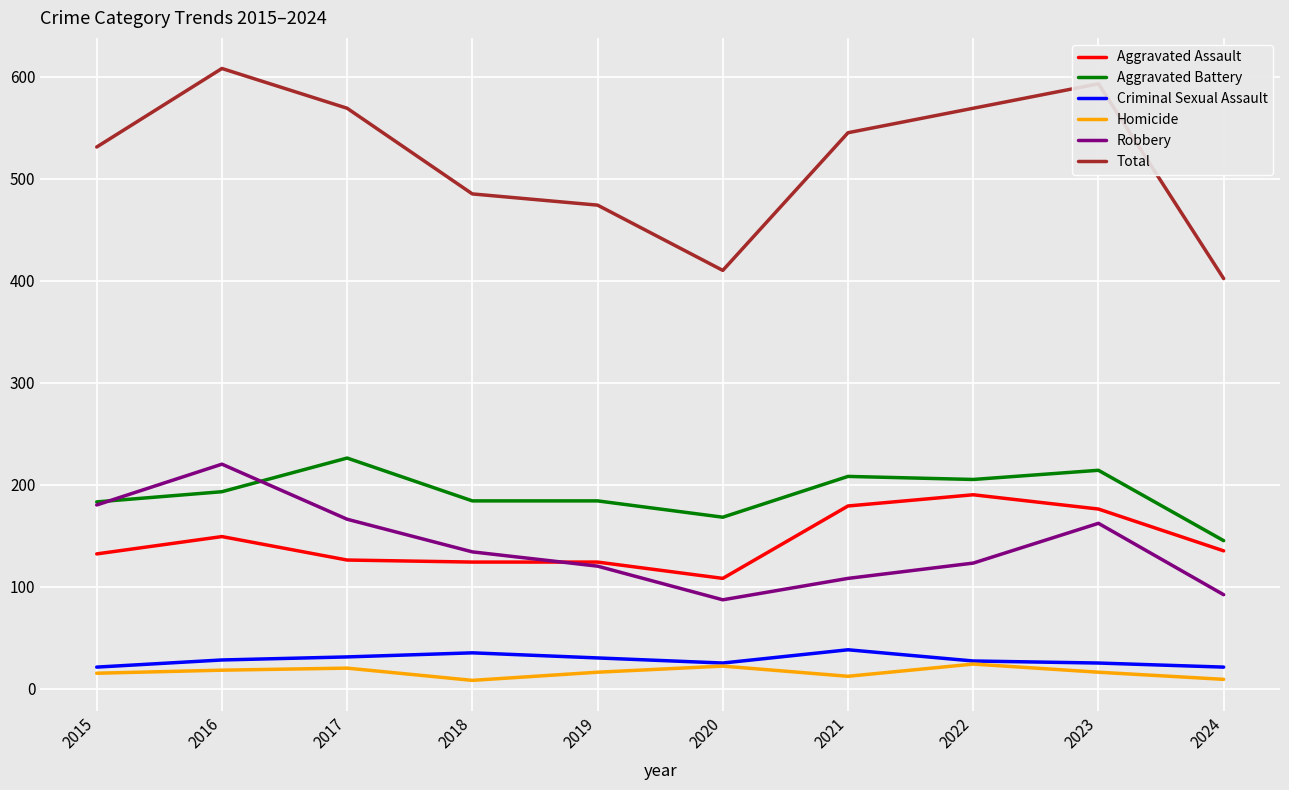

True or false: Total has more than 1 interior local peaks.

True